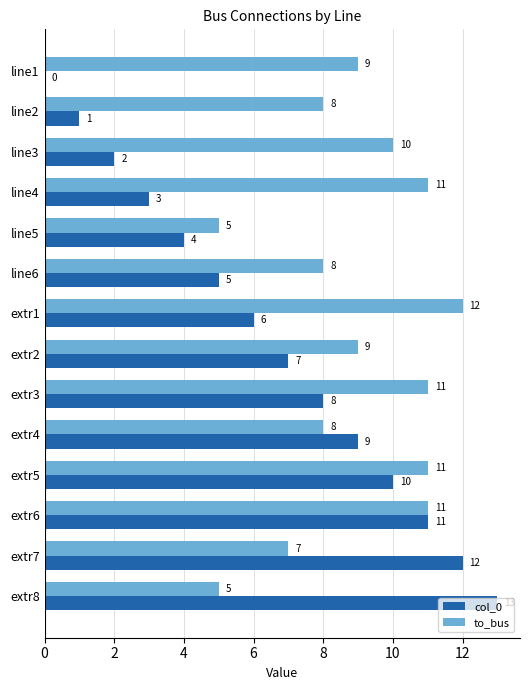

At which category does the chart reach its peak across all series?

extr8